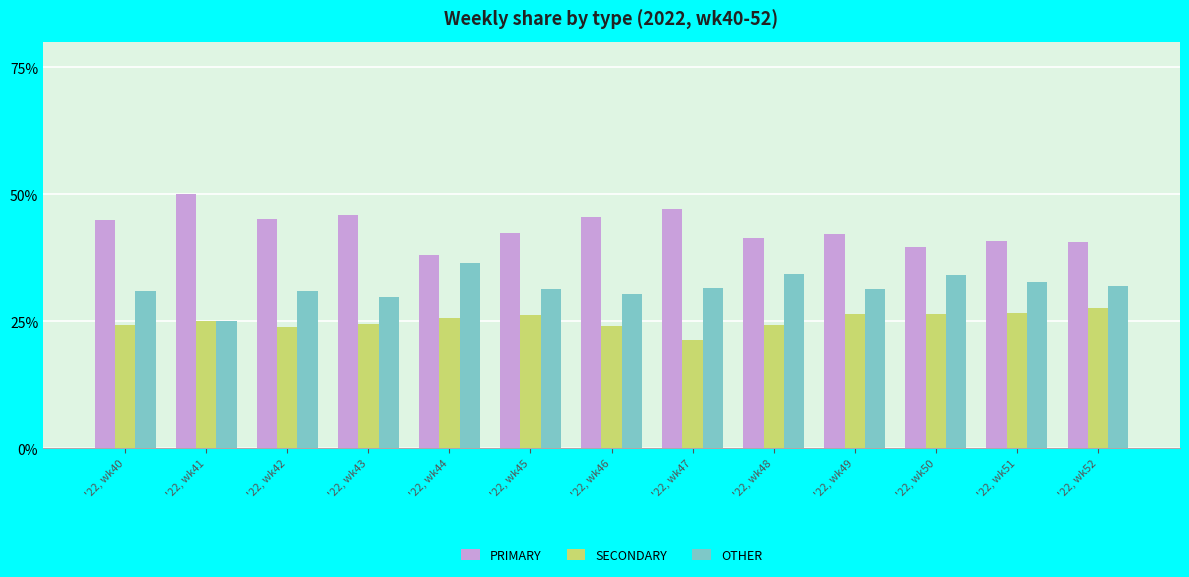

How many groups of bars are there?

13